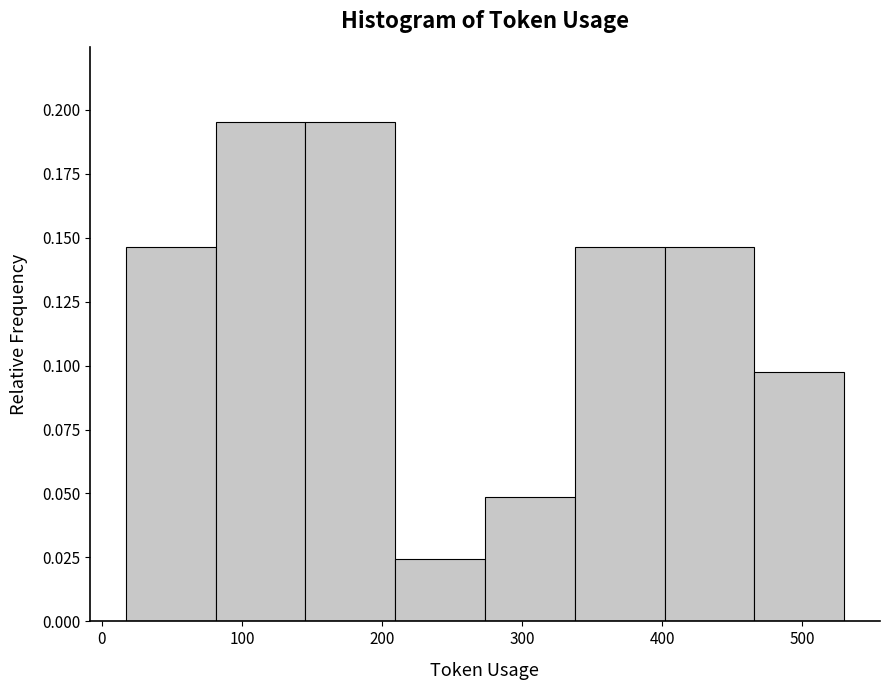

How tall is the bar that spans 400 to 470 on the x-axis? Neither the bar edges nor the heights are printed on the chart, so give them approximately, as read against the axes.

0.145